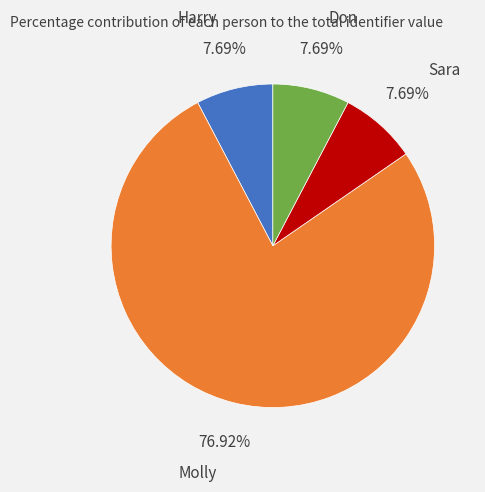

What is the largest slice in the pie chart?

Molly